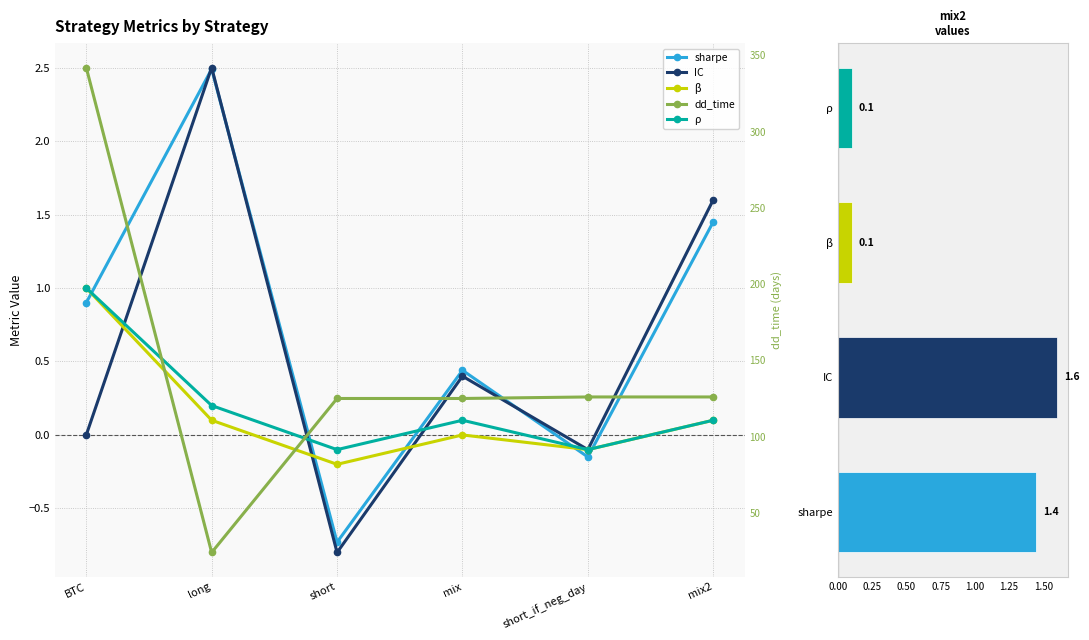

Reading right to left, list all the values displayed in this chart.

sharpe: mix2=1.4	short_if_neg_day=-0.1	mix=0.4	short=-0.7	long=2.5	BTC=0.9
IC: mix2=1.6	short_if_neg_day=-0.1	mix=0.4	short=-0.8	long=2.5	BTC=0.0
beta: mix2=0.1	short_if_neg_day=-0.1	mix=0.0	short=-0.2	long=0.1	BTC=1.0
dd_time: mix2=126.0	short_if_neg_day=126.0	mix=125.0	short=125.0	long=24.0	BTC=342.0
rho: mix2=0.1	short_if_neg_day=-0.1	mix=0.1	short=-0.1	long=0.2	BTC=1.0